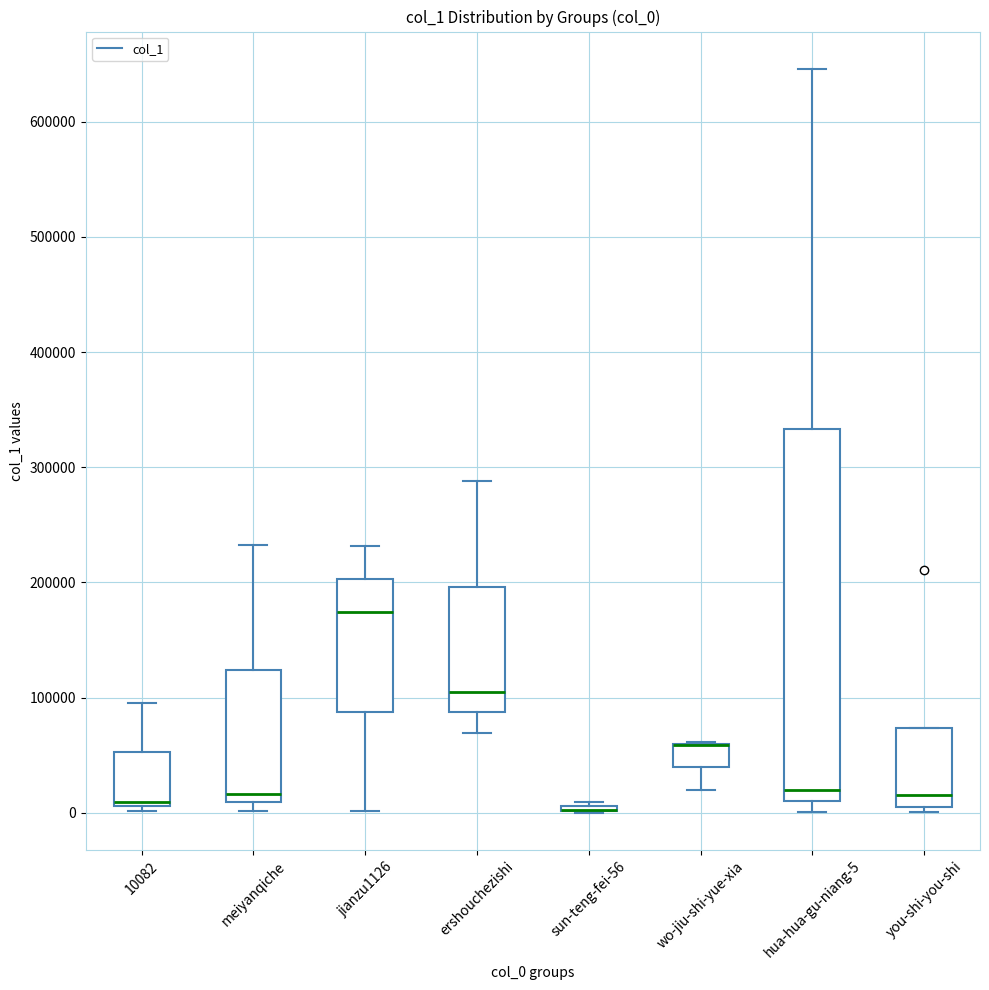

Comparing the boxes themselves (not the whiskers), which one is the tallest?

hua-hua-gu-niang-5